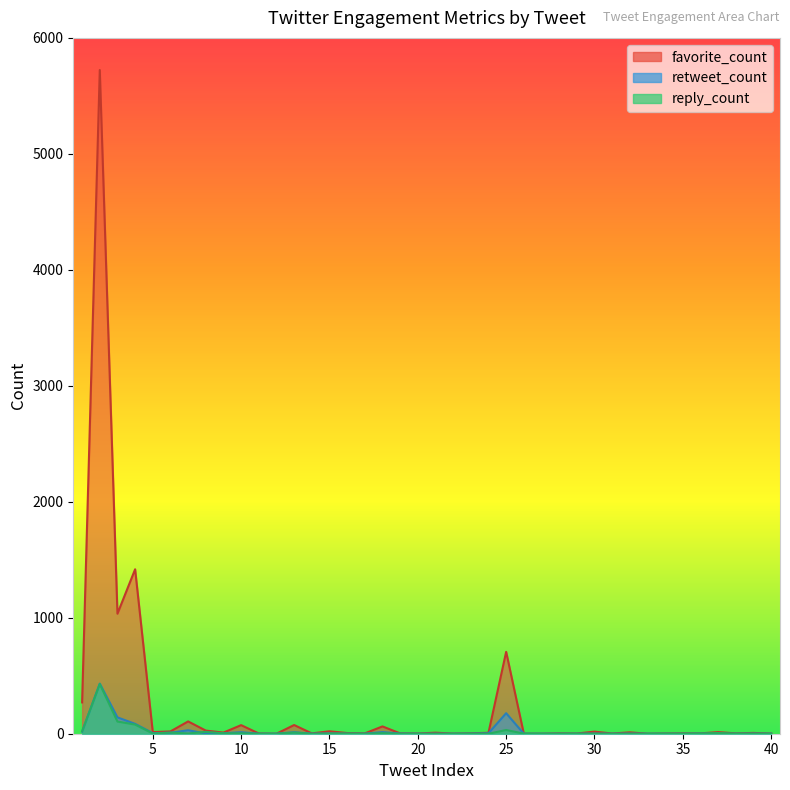

How many lines are shown in the chart?

3